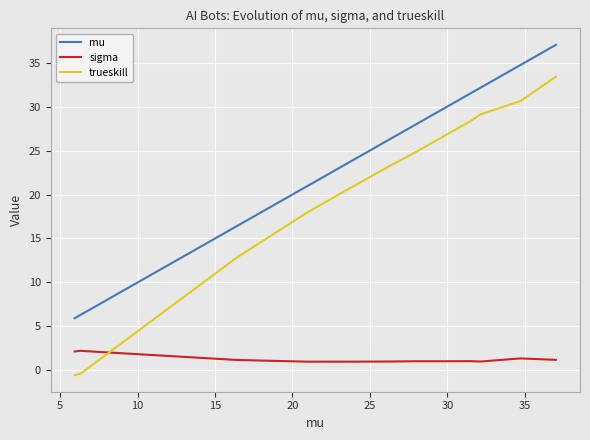

Which series has the widest spread of values?

trueskill